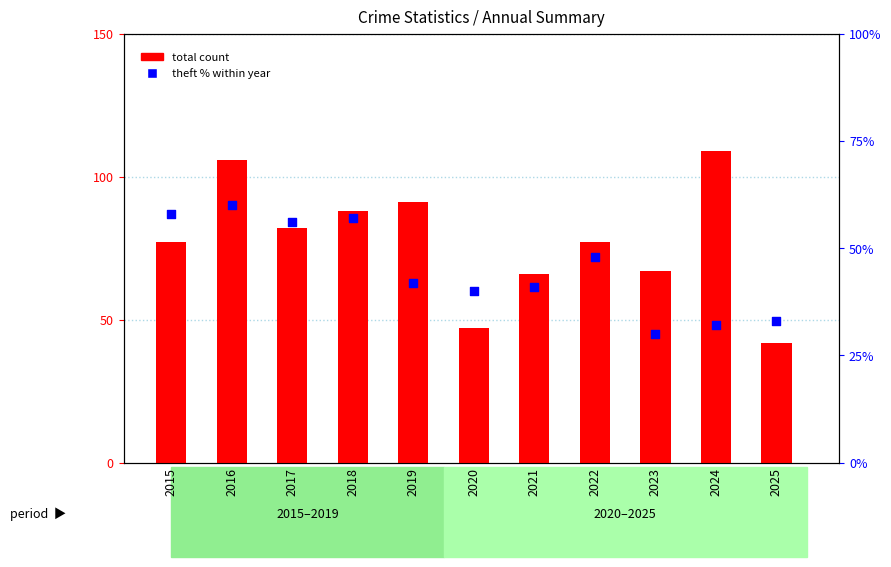

What is the total value across all series at 2021?

107